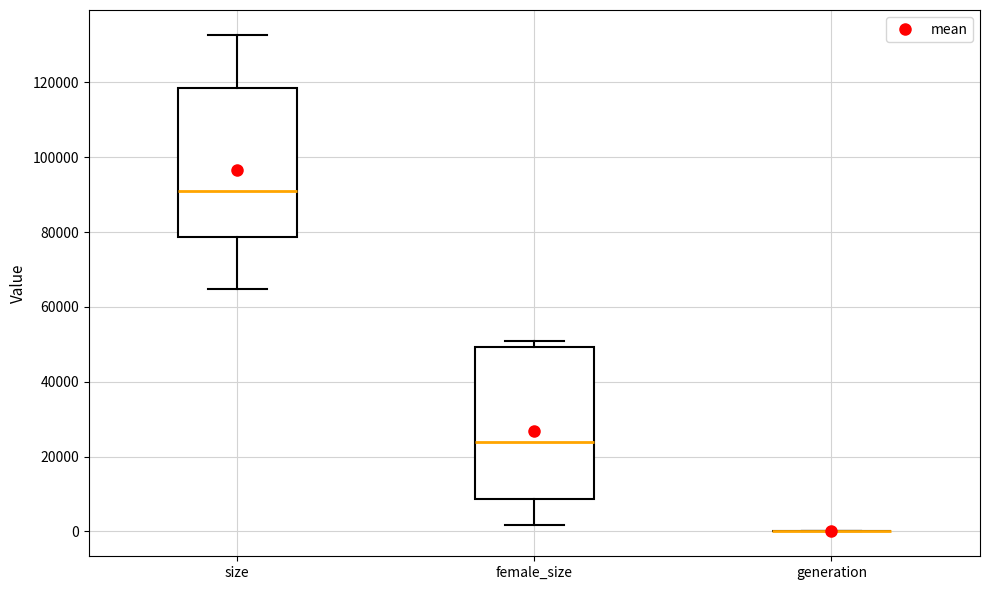

Where is the lower edge of the box for size on the y-axis? The values are not printed on the chart, so give them approximately, as read against the axis.

78000